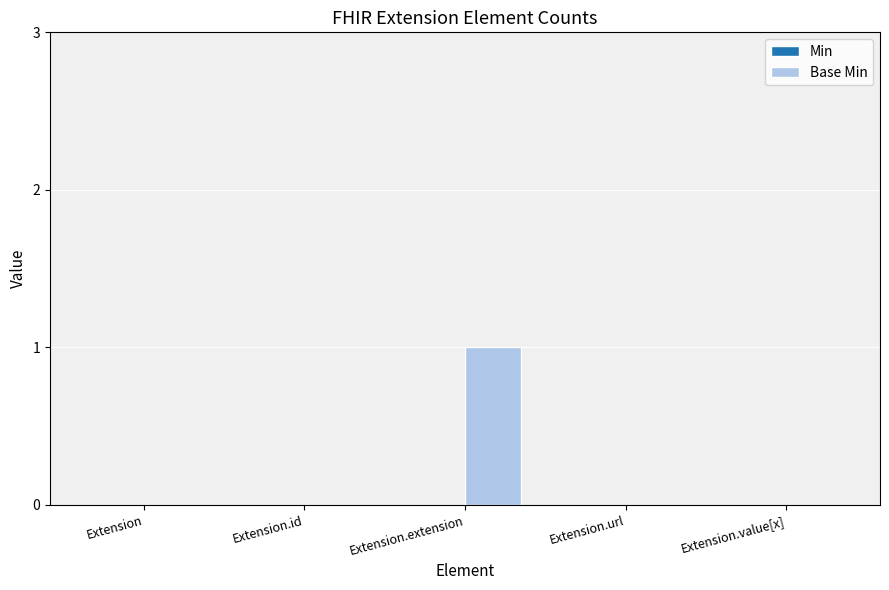

Between Extension.url and Extension.extension, which is larger?

Extension.extension